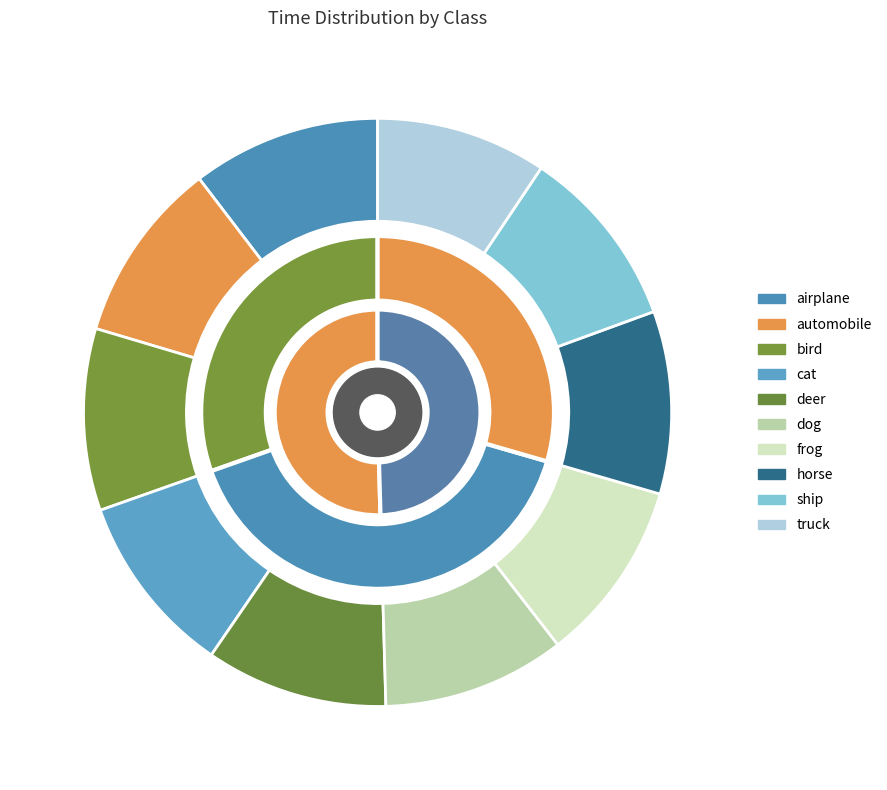

Combined, what portion of the pie is frog and cat?

20.1%